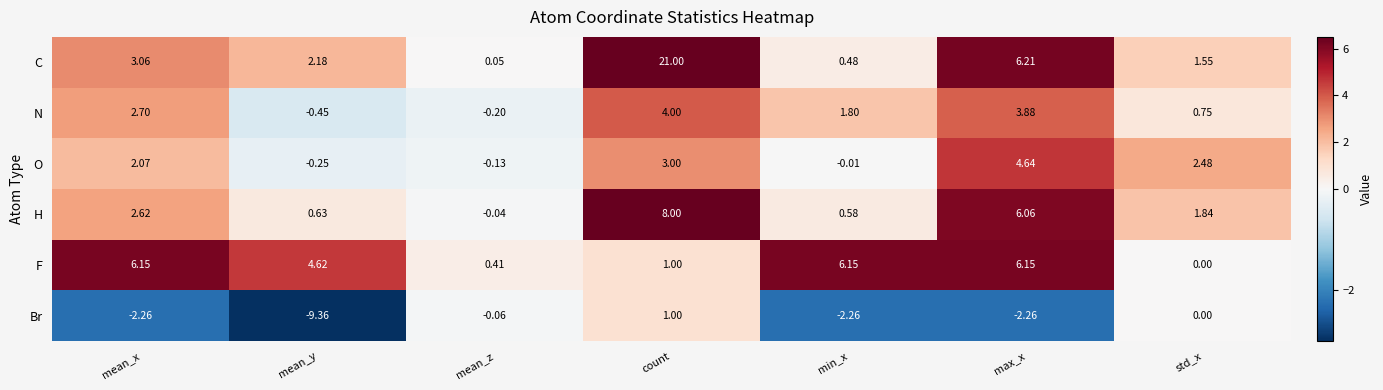

Where does the Br series first go above -2?

mean_z